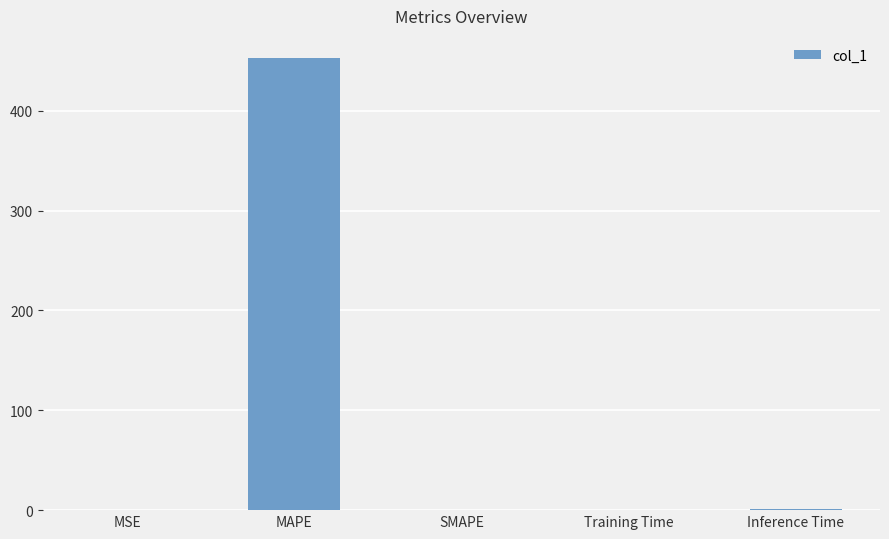

Is it true that the value at SMAPE is 0.0?

True